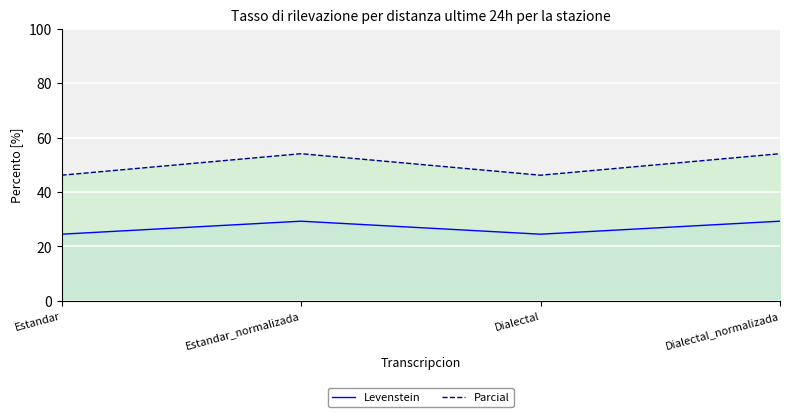

List the series in order of their overall mean, highest first.

Parcial, Levenstein